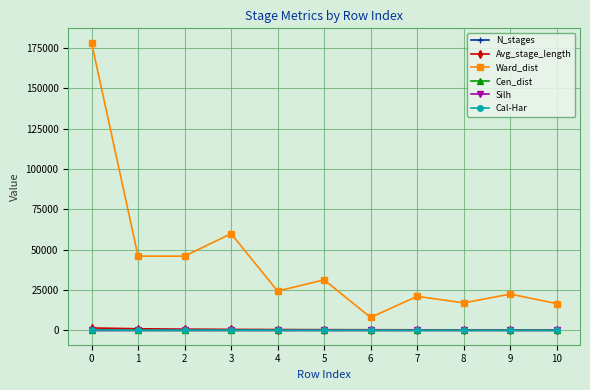

In Ward_dist, how many points are lower than both neighbors (excluding endpoints)?

4